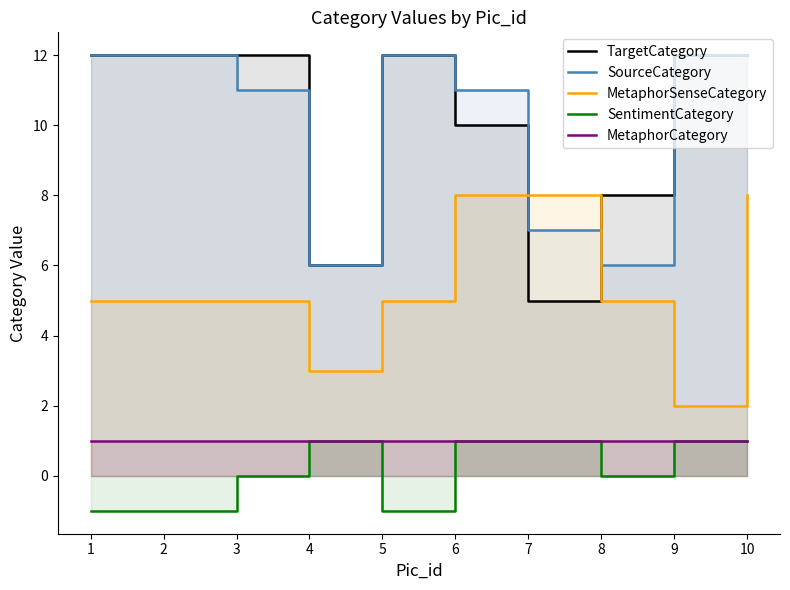

What is the value of the MetaphorSenseCategory point at the 6th from the left?

8